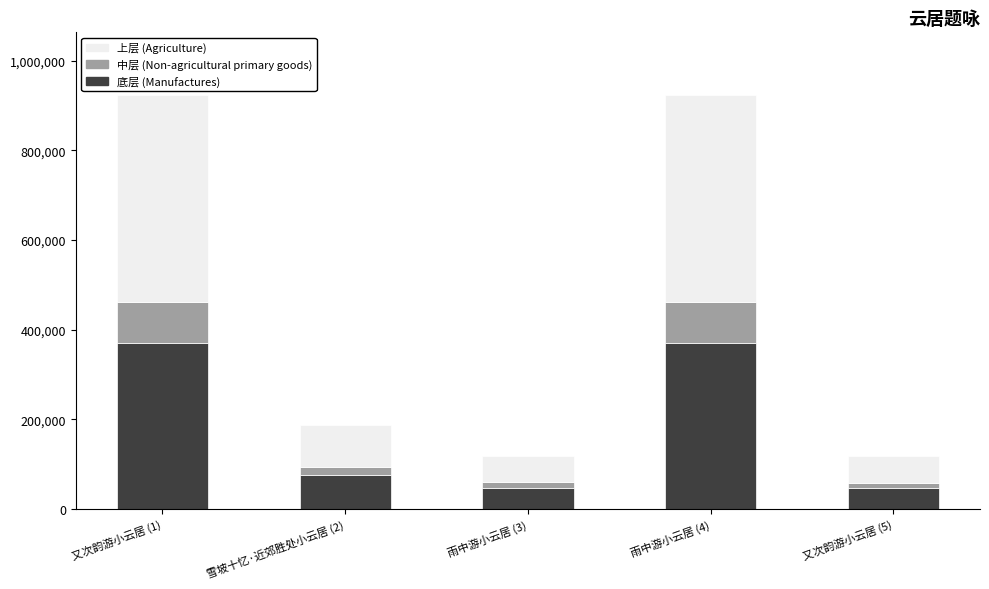

Count the number of categories in the chart.

5